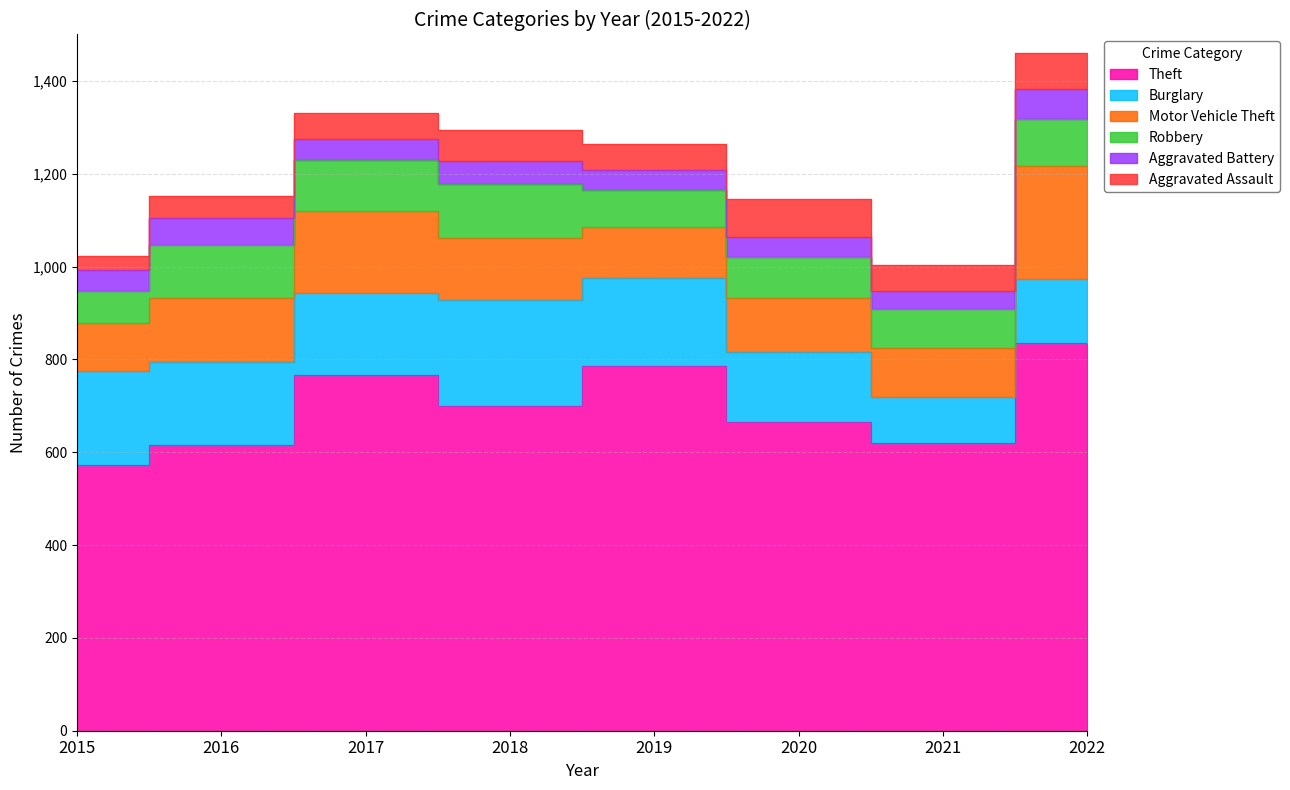

Between 2020 and 2018, which is larger?

2018